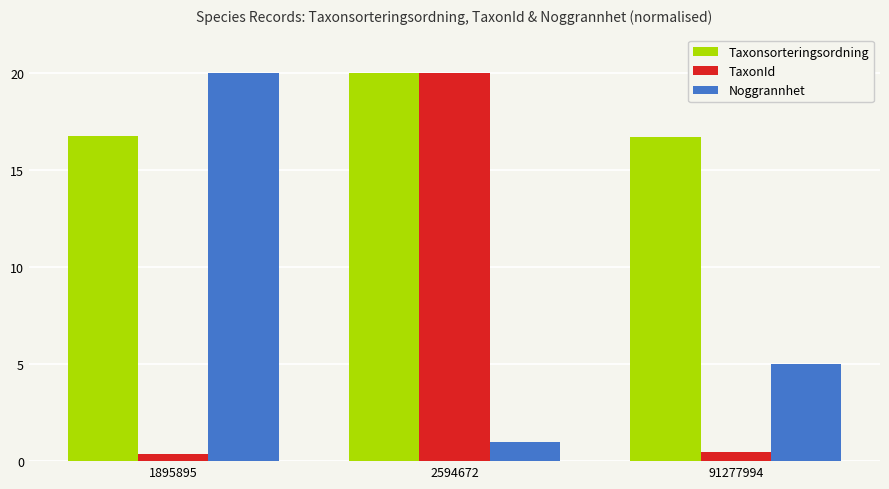

At which label does TaxonId reach its peak?

2594672